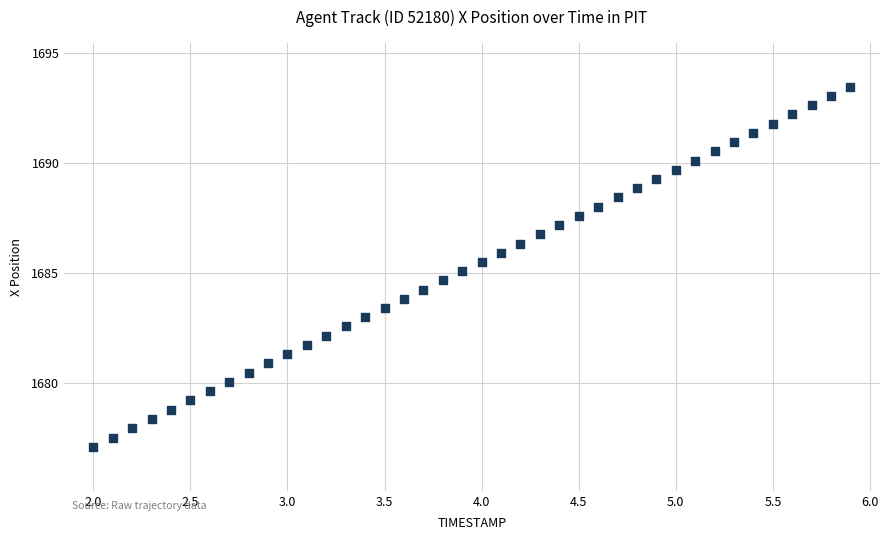

What is the range of X values (max minus min)?

3.9